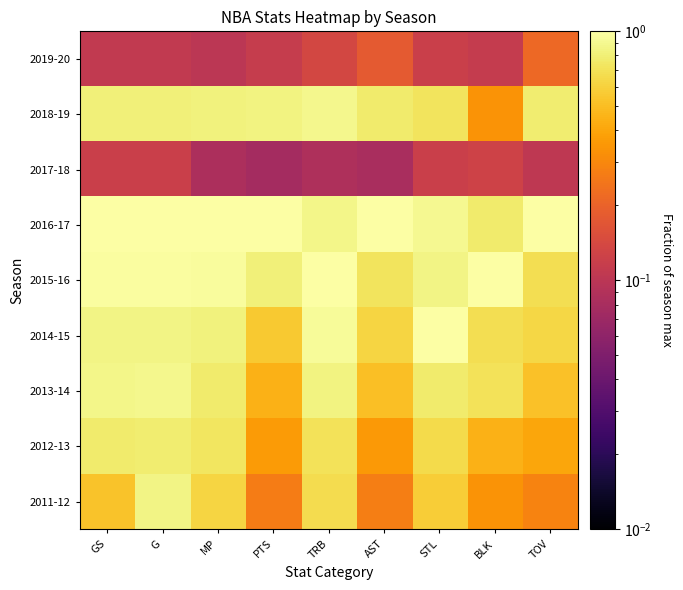

What is the difference between the highest and lowest values at GS?

0.9